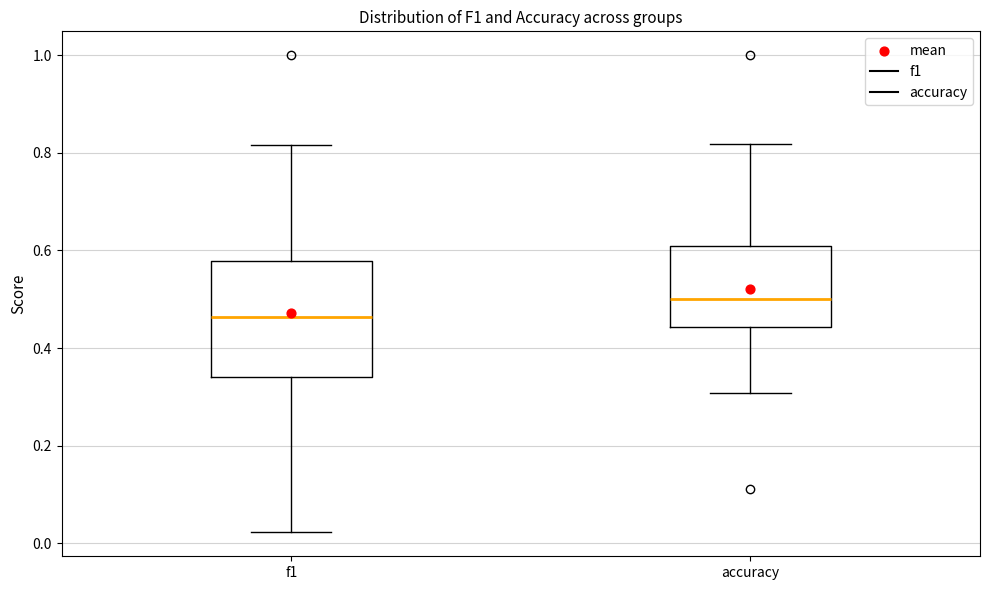

Reading left to right, transcribe this box plot: for each box, give where its median line is, the range the box spans, and where its two whiskers end, as read against the y-axis. The values are not printed on the chart, so give them approximately, as read against the axis.

f1: median 0.46, box 0.34 to 0.58, whiskers 0.02 to 0.82
accuracy: median 0.50, box 0.44 to 0.60, whiskers 0.30 to 0.82